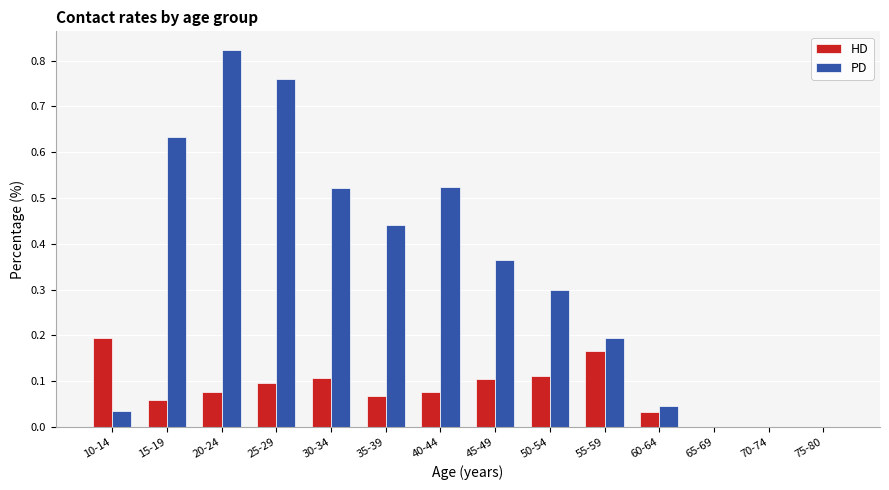

Which series has the largest range (max minus min)?

PD